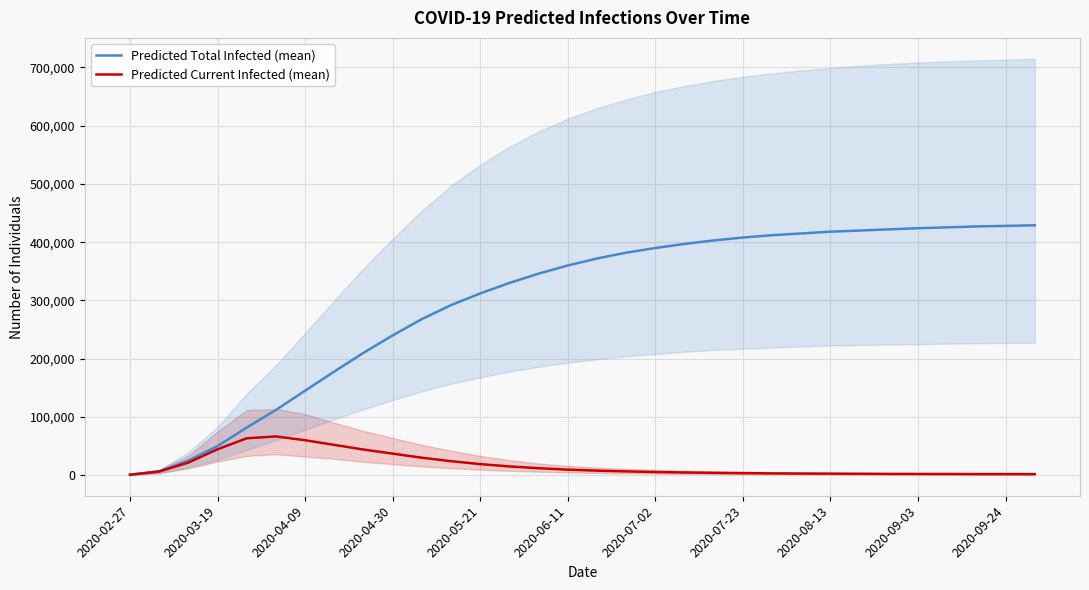

True or false: Predicted Total Infected (mean) has a value of 360000 at 2020-06-11.

True